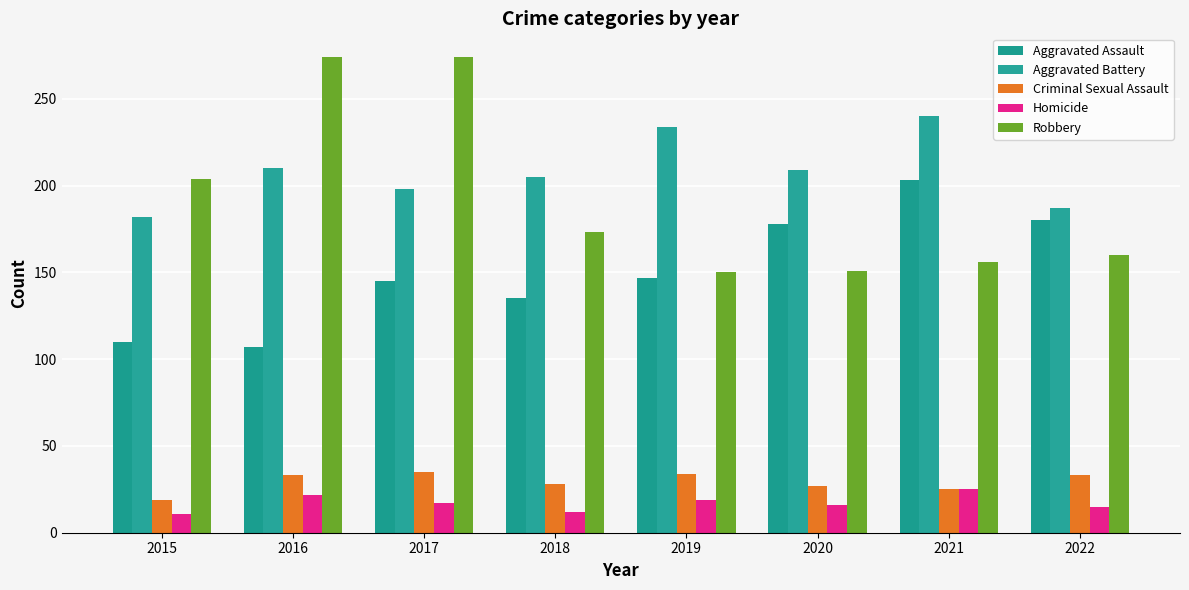

How many series are shown in this chart?

5